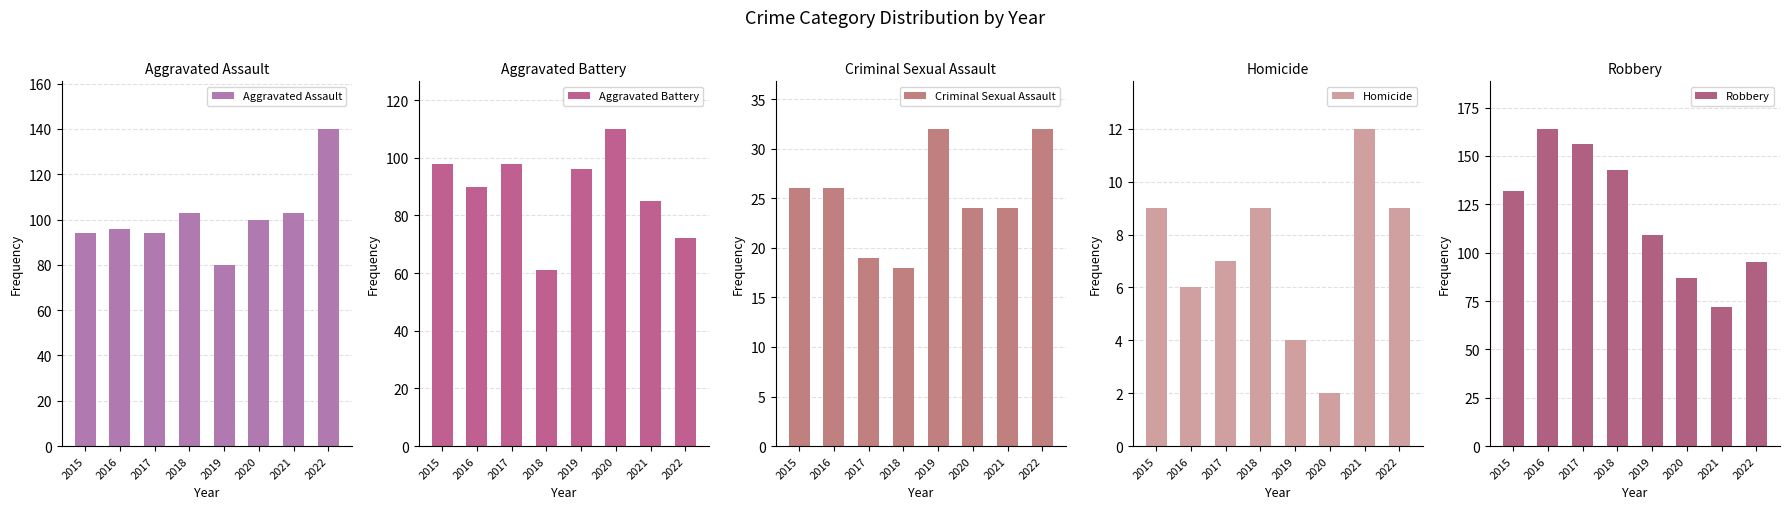

Which series has the widest spread of values?

Robbery